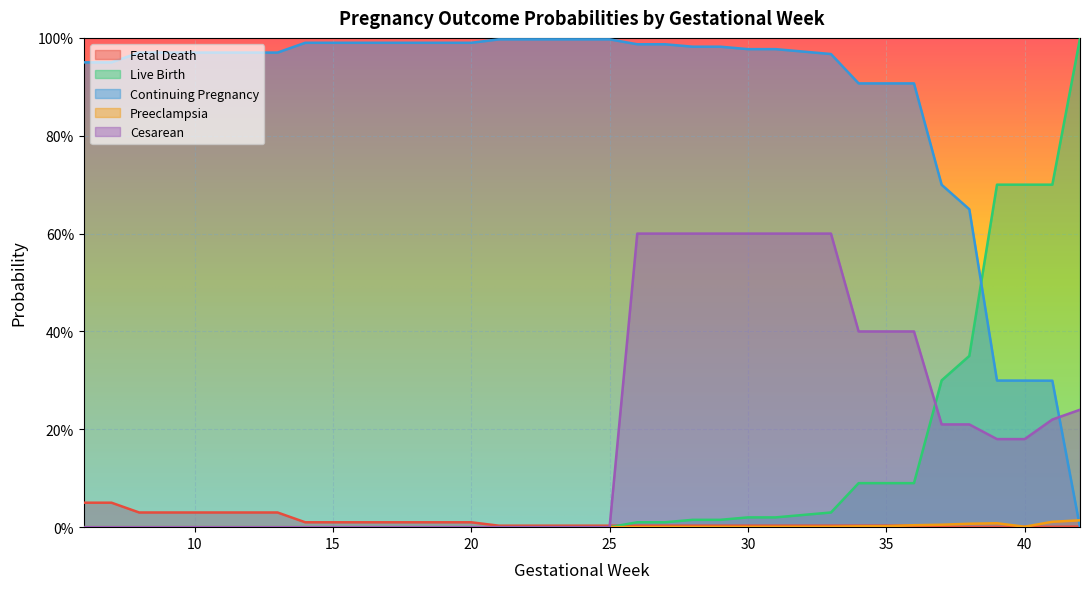

Count the number of data series in this chart.

5